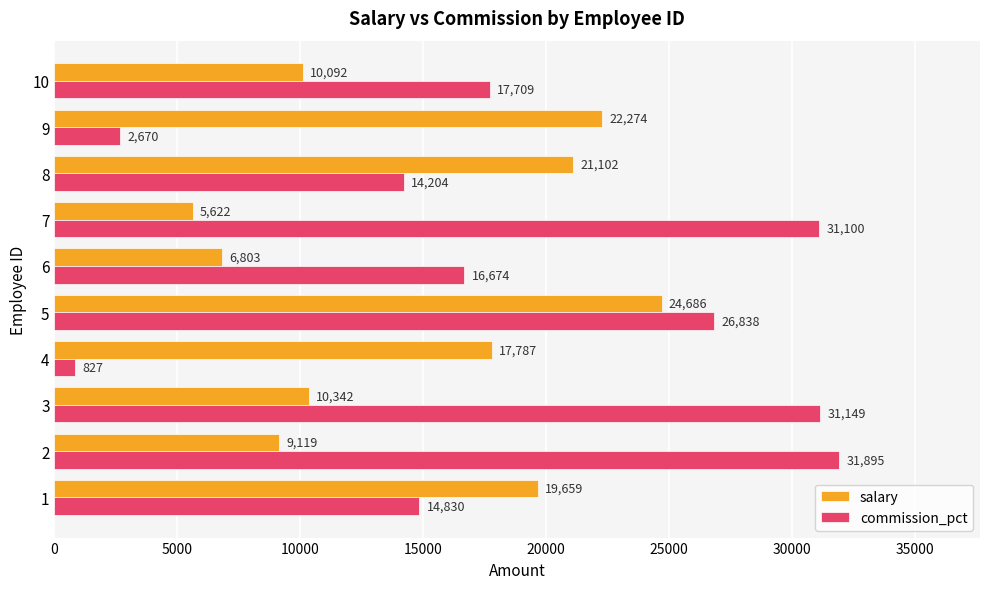

Which category has the lowest value in the commission_pct series?

4